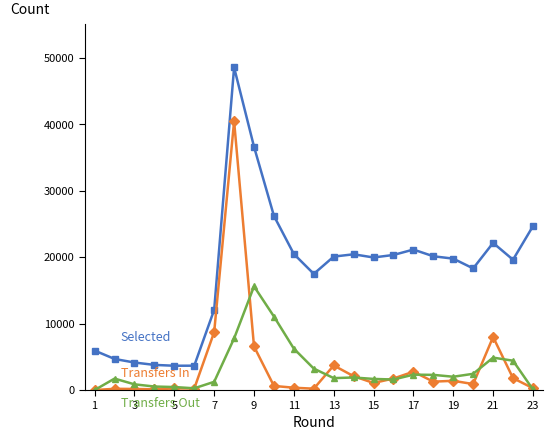

What is the greatest value displayed?

48528